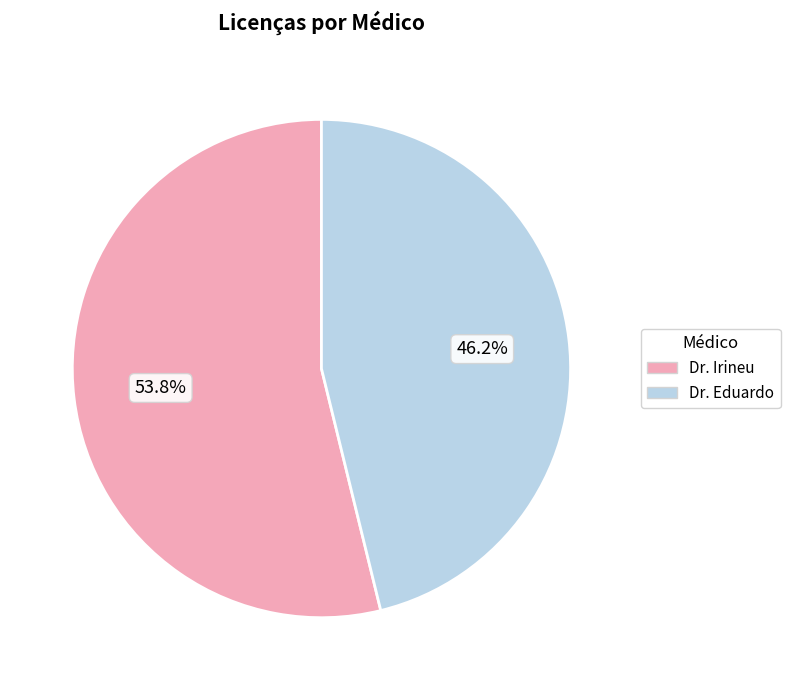

What is the total percentage of Dr. Eduardo and Dr. Irineu?

100.0%